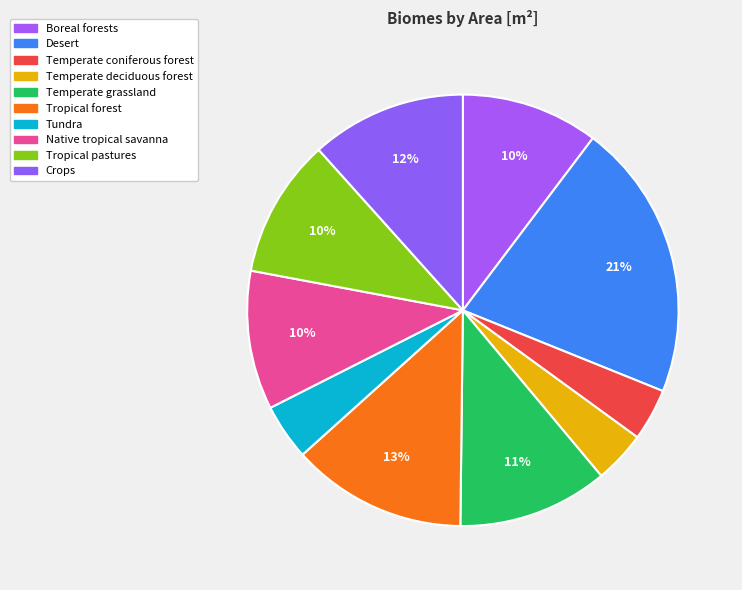

How many slices are in this pie chart?

10